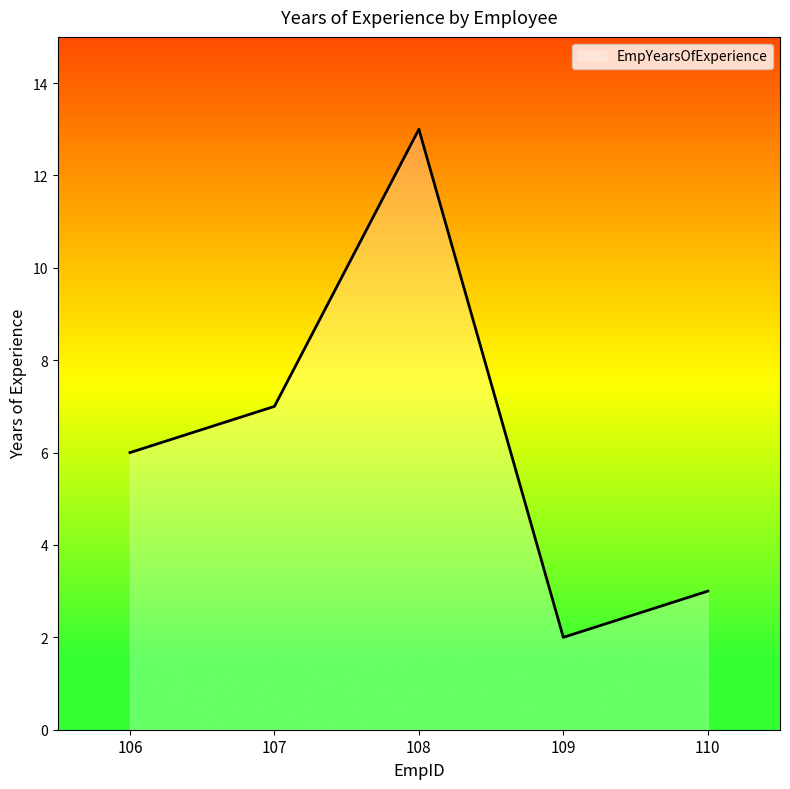

What is the change in value from 109 to 110?

+1